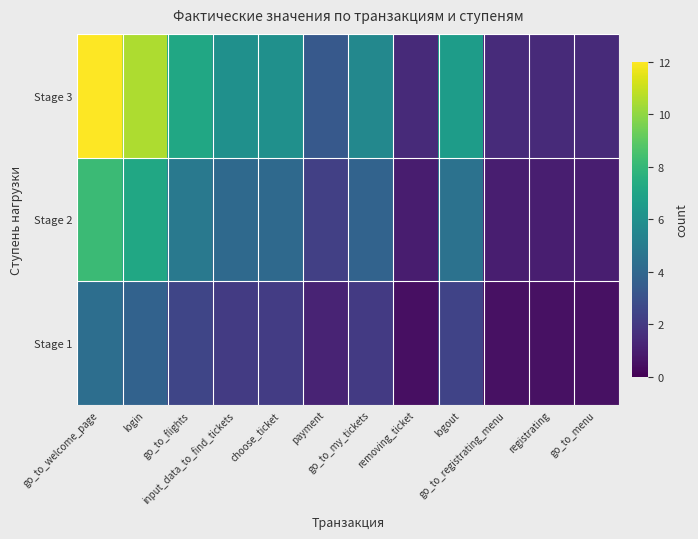

Reading right to left, what are all the values shown in this chart?

Stage 1: go_to_menu=0.5	registrating=0.5	go_to_registrating_menu=0.5	logout=2.4	removing_ticket=0.5	go_to_my_tickets=2.0	payment=1.2	choose_ticket=2.1	input_data_to_find_tickets=2.1	go_to_flights=2.5	login=3.8	go_to_welcome_page=4.3
Stage 2: go_to_menu=1.0	registrating=1.0	go_to_registrating_menu=1.0	logout=4.5	removing_ticket=1.0	go_to_my_tickets=3.8	payment=2.3	choose_ticket=4.1	input_data_to_find_tickets=4.1	go_to_flights=4.9	login=7.2	go_to_welcome_page=8.2
Stage 3: go_to_menu=1.5	registrating=1.5	go_to_registrating_menu=1.5	logout=6.6	removing_ticket=1.4	go_to_my_tickets=5.6	payment=3.3	choose_ticket=6.0	input_data_to_find_tickets=6.0	go_to_flights=7.1	login=10.5	go_to_welcome_page=12.0